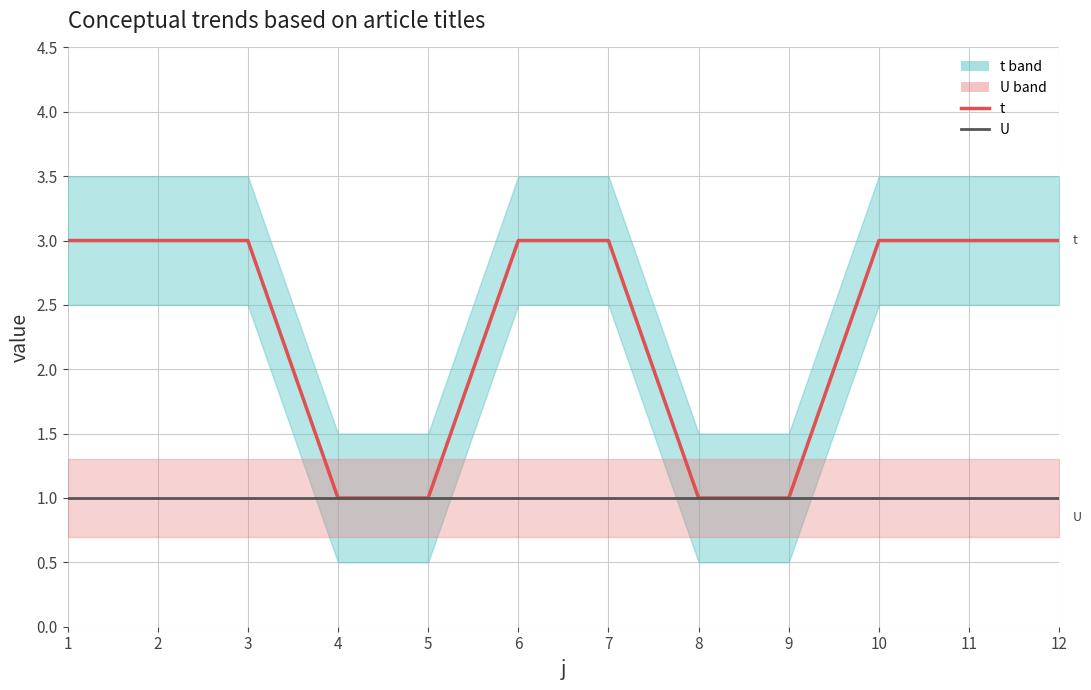

Count the number of data series in this chart.

2